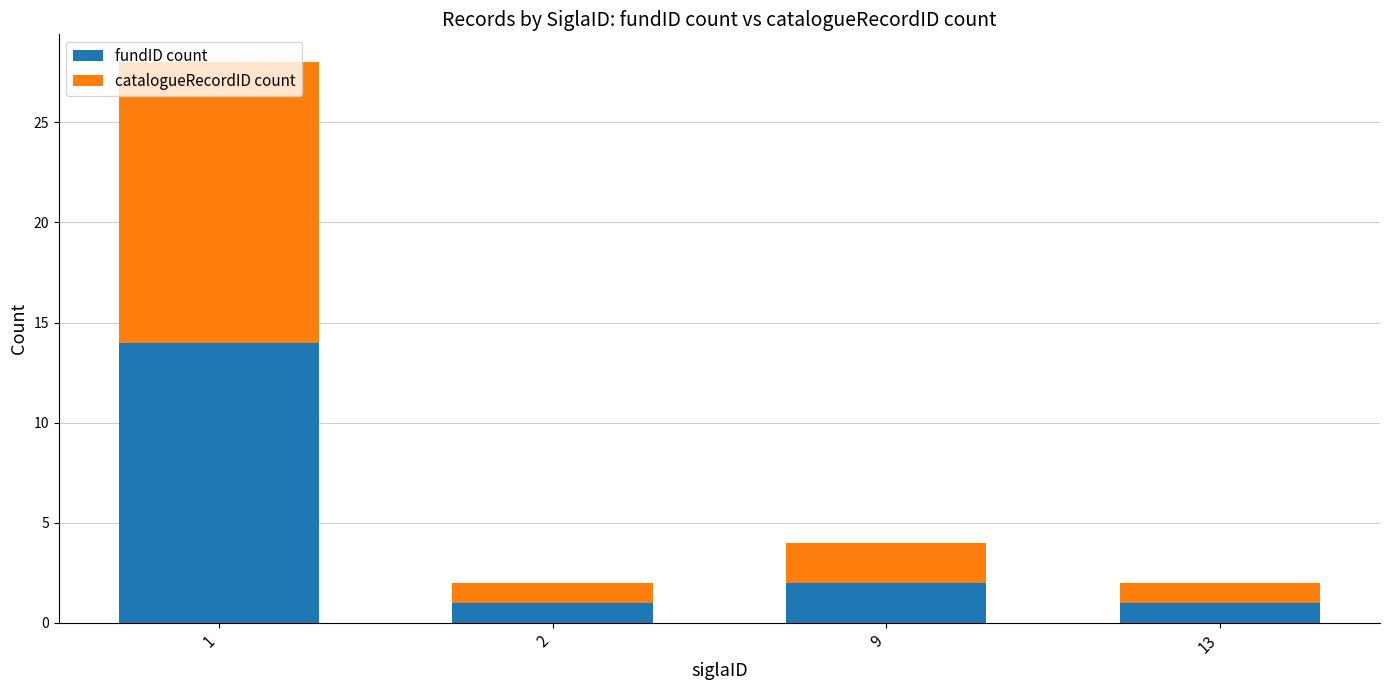

At which label is fundID count closest to 7?

9